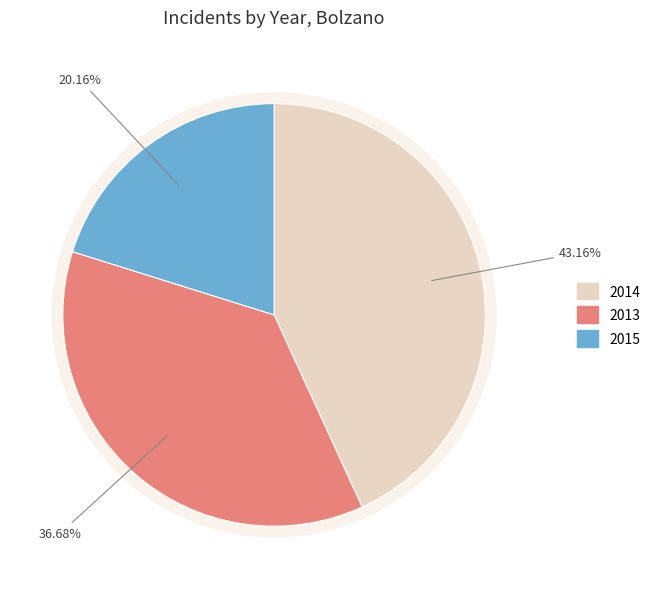

To the nearest percent, what is the difference between the 2014 and 2015 slice percentages?

23%